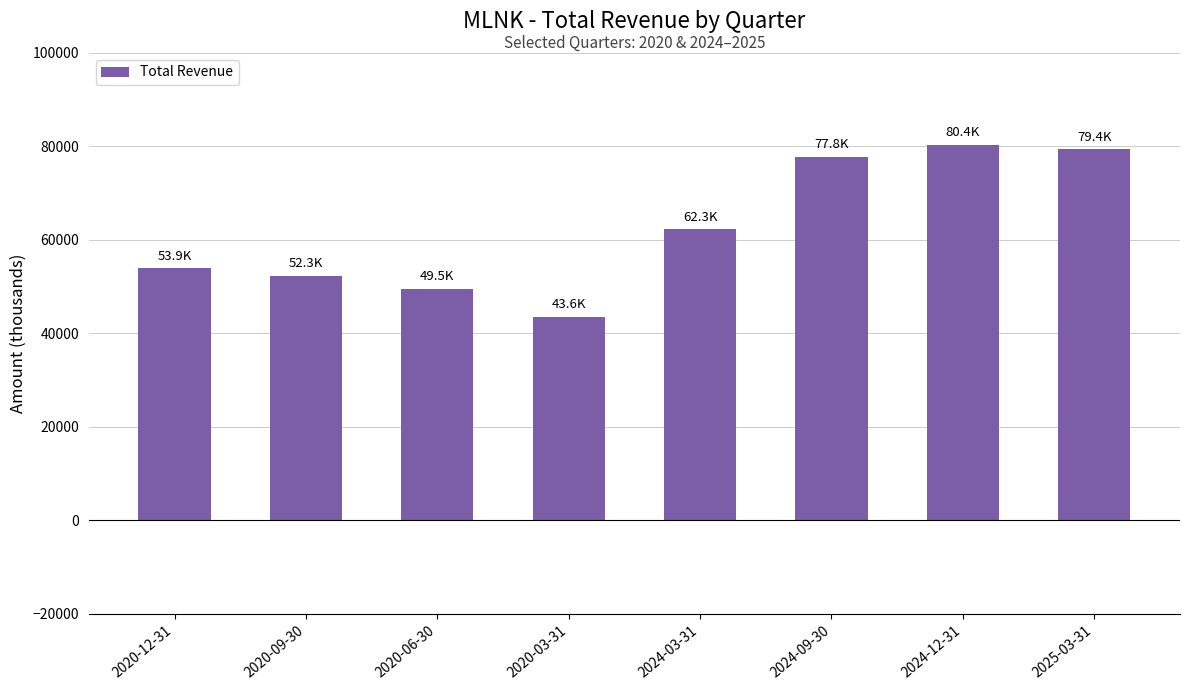

The chart shows a value of 131440 at 2025-03-31. True or false?

False